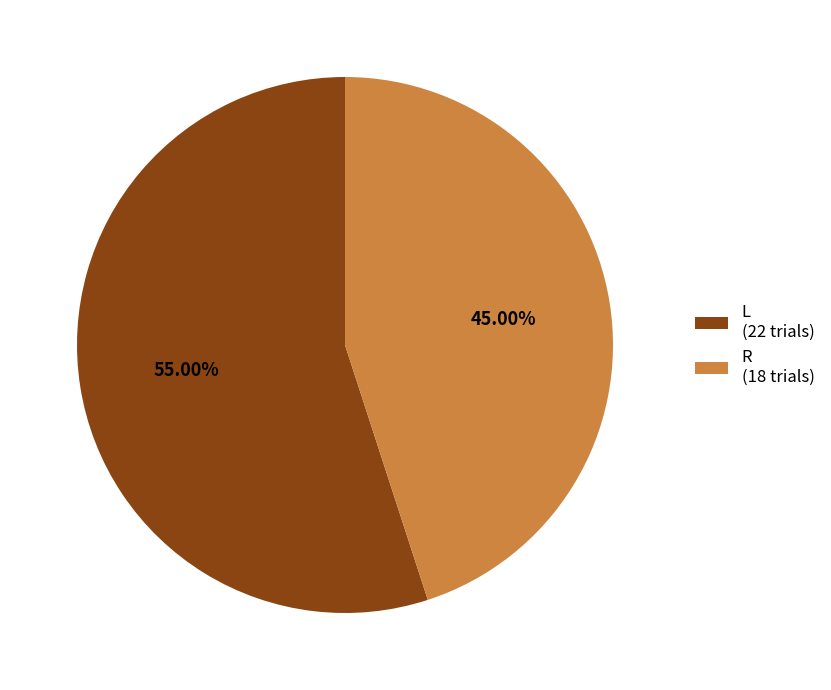

What percentage do L and R together represent?

100.0%